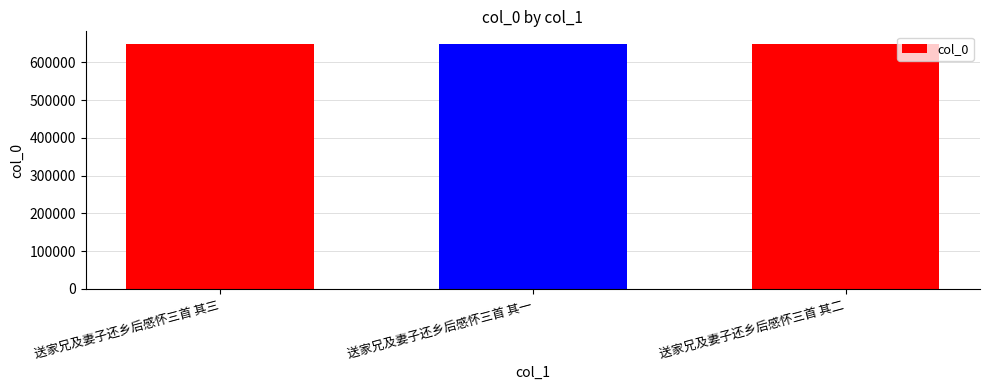

What is the ratio of the value at 送家兄及妻子还乡后感怀三首 其三 to the value at 送家兄及妻子还乡后感怀三首 其一?

1.0